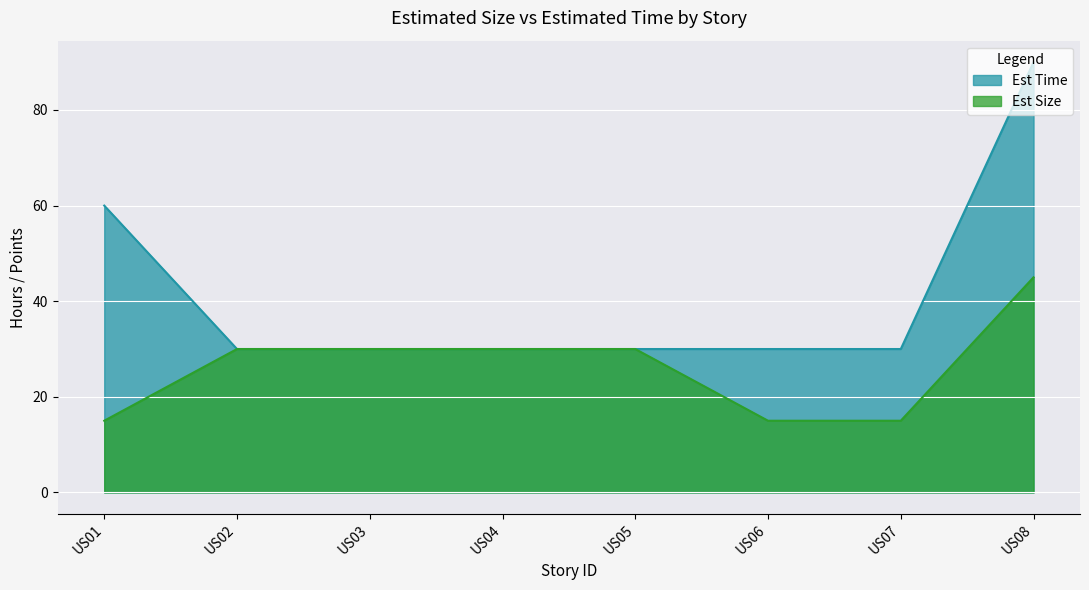

True or false: Est Size has a value of 30 at US05.

True